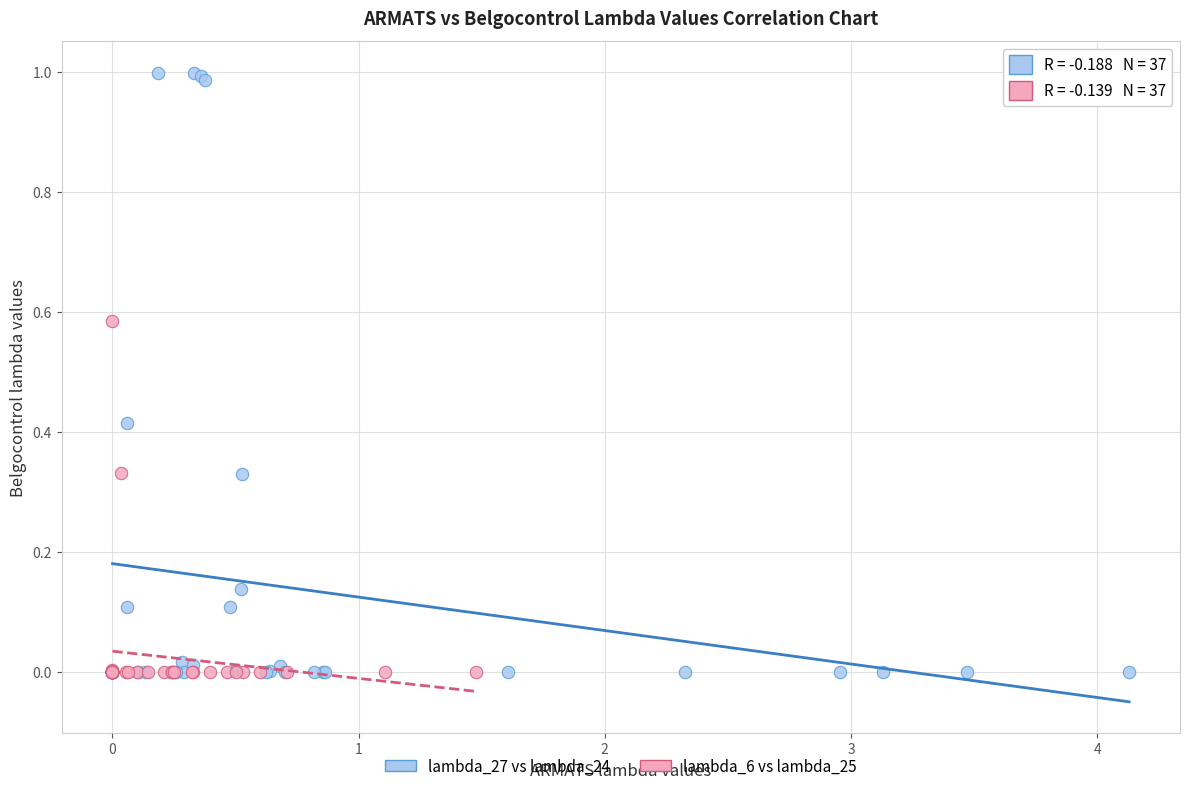

Which series contains the highest Y value?

lambda_27 vs lambda_24